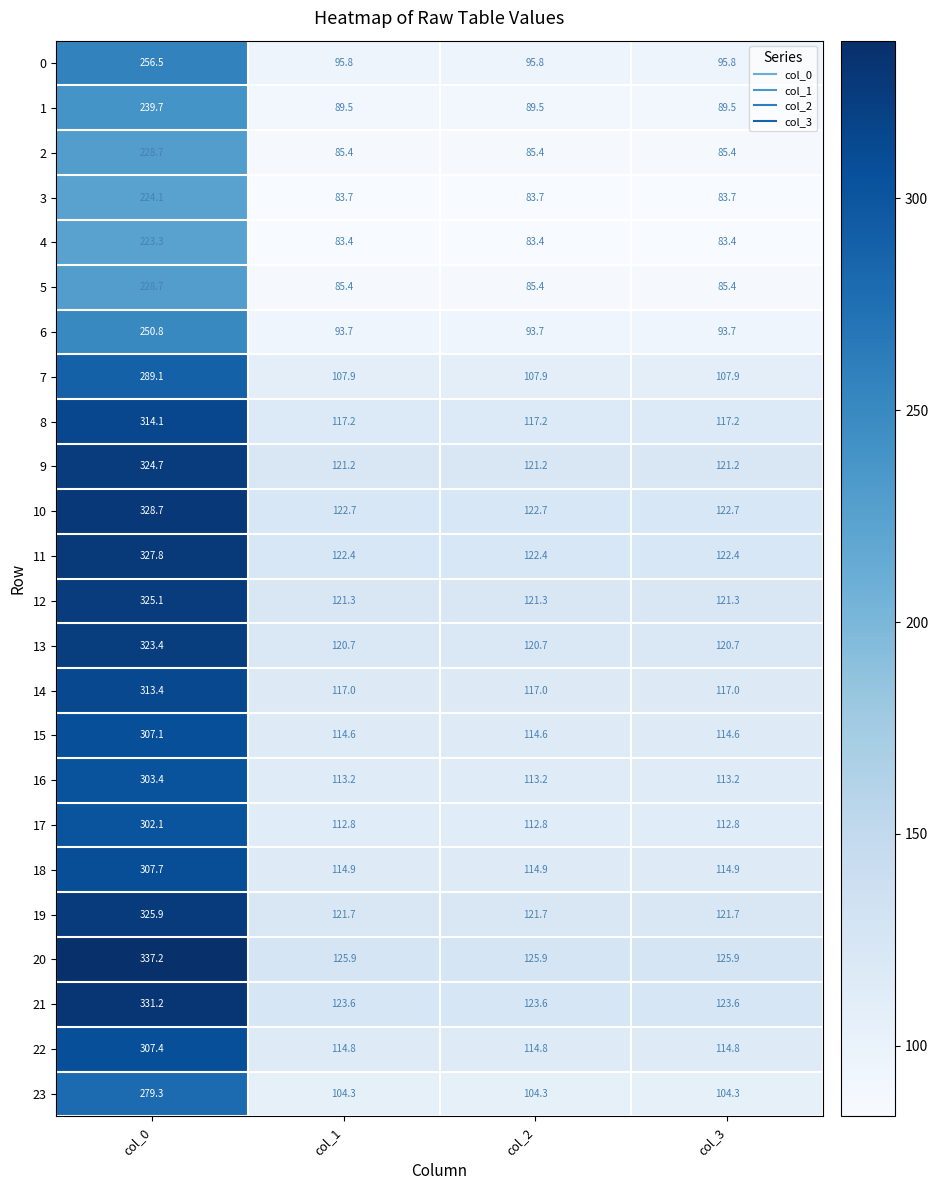

What is the difference between the maximum and minimum values in the 12 series?

203.8